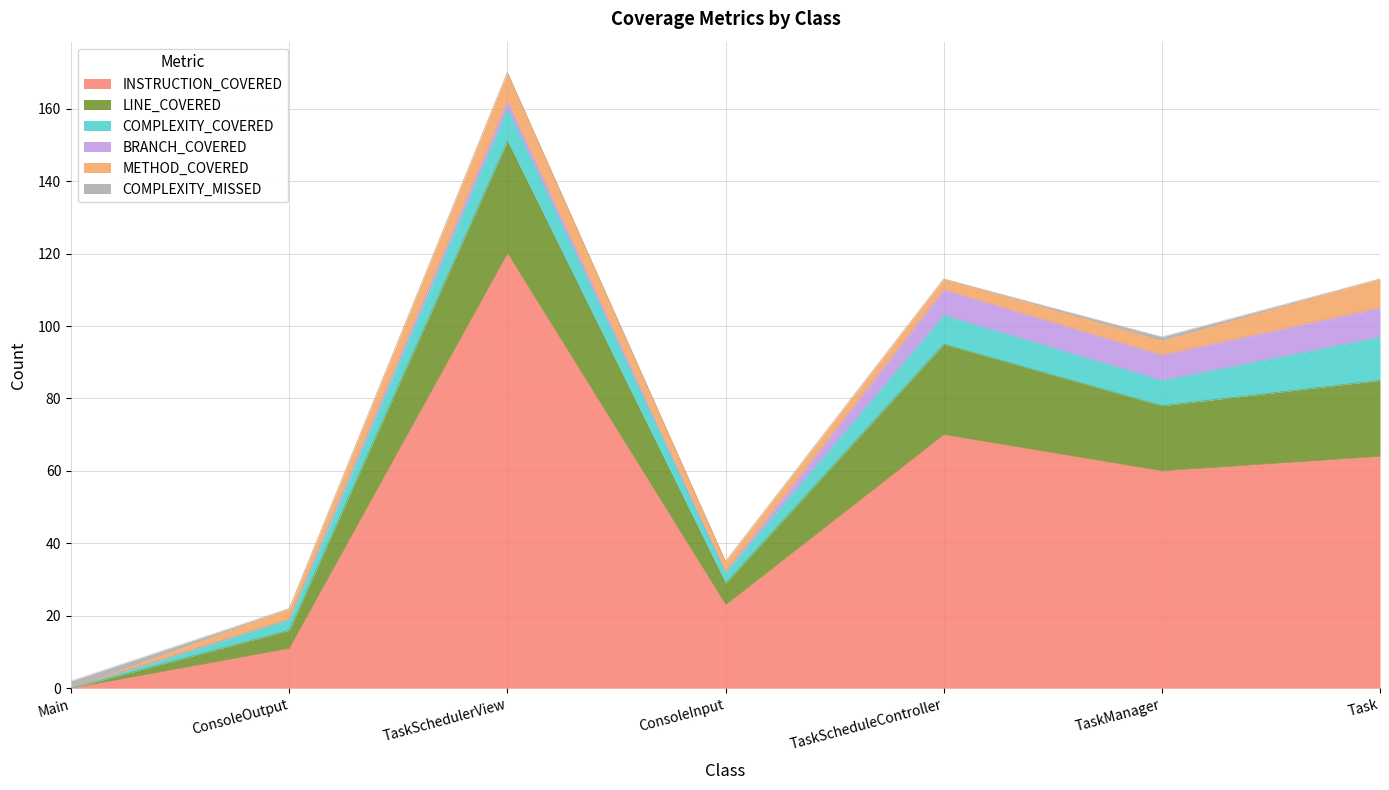

What are all the series names shown in the legend?

INSTRUCTION_COVERED, LINE_COVERED, COMPLEXITY_COVERED, BRANCH_COVERED, METHOD_COVERED, COMPLEXITY_MISSED